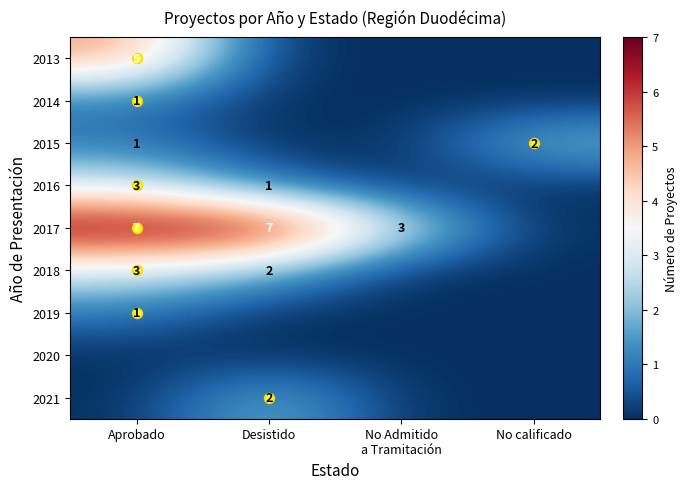

True or false: 2021 has a value of 2 at Desistido.

True